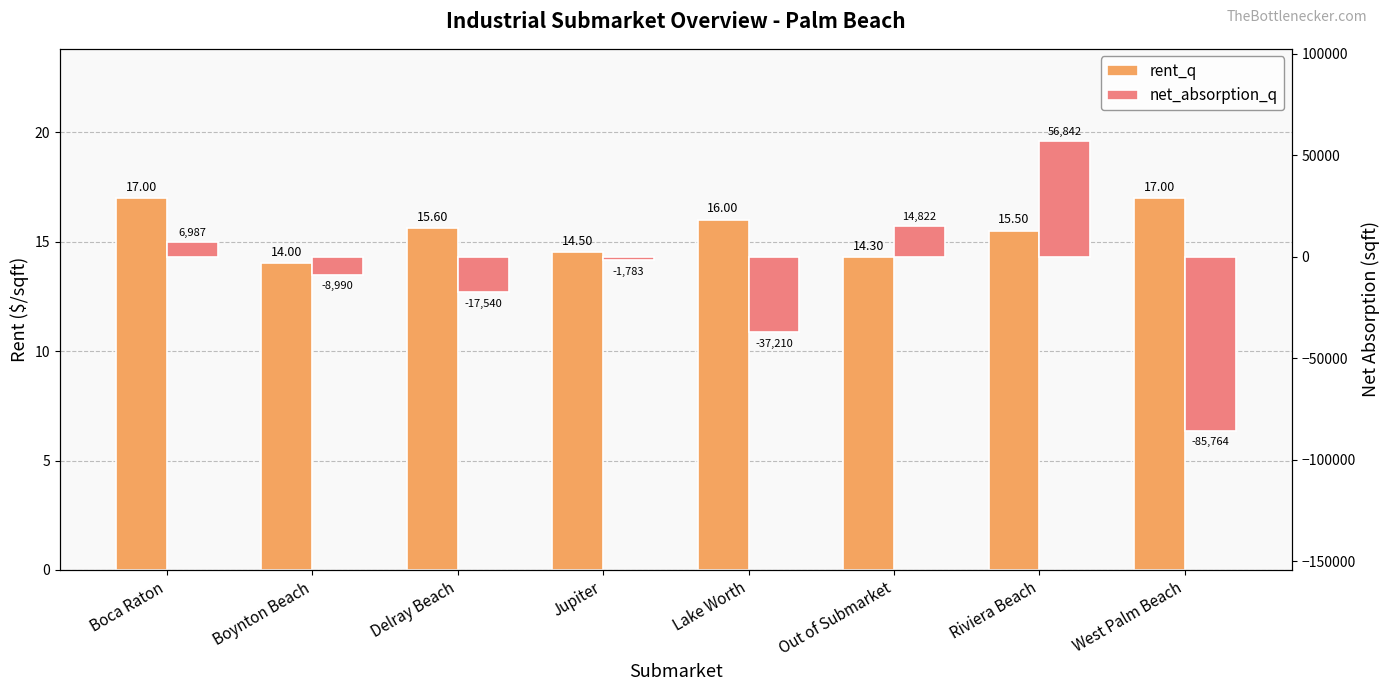

Are the bars grouped side by side (vs. stacked)?

Yes